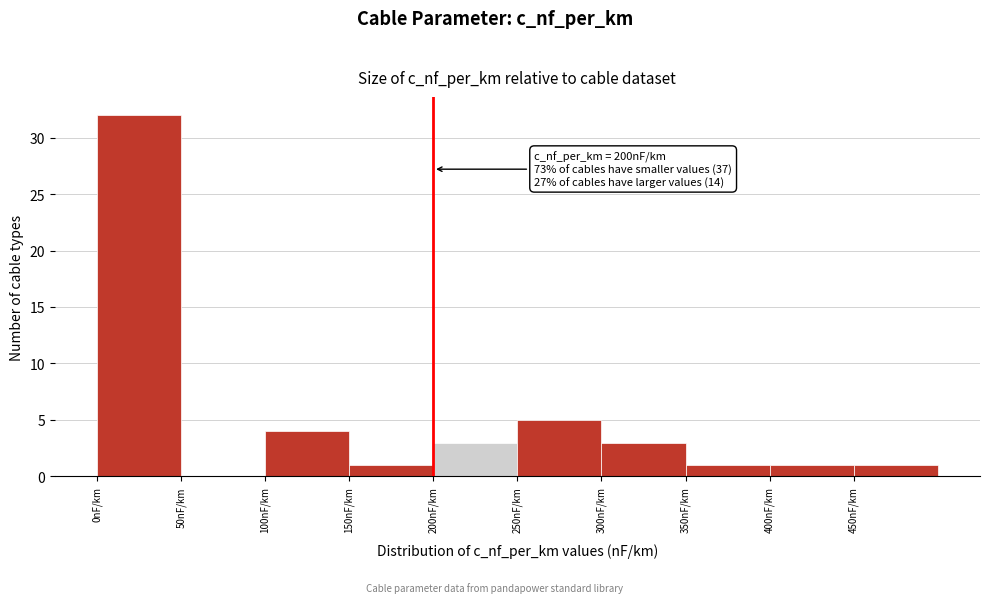

Which range on the x-axis has the tallest bar?

0 to 50